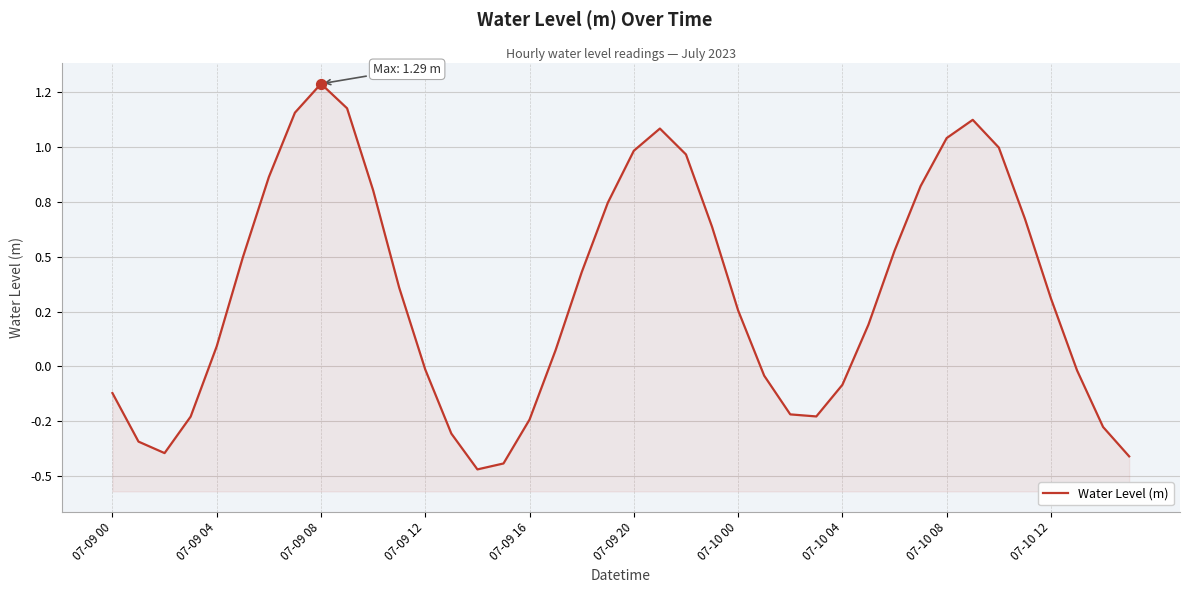

What is the change in value from 27 to 28?

+0.1